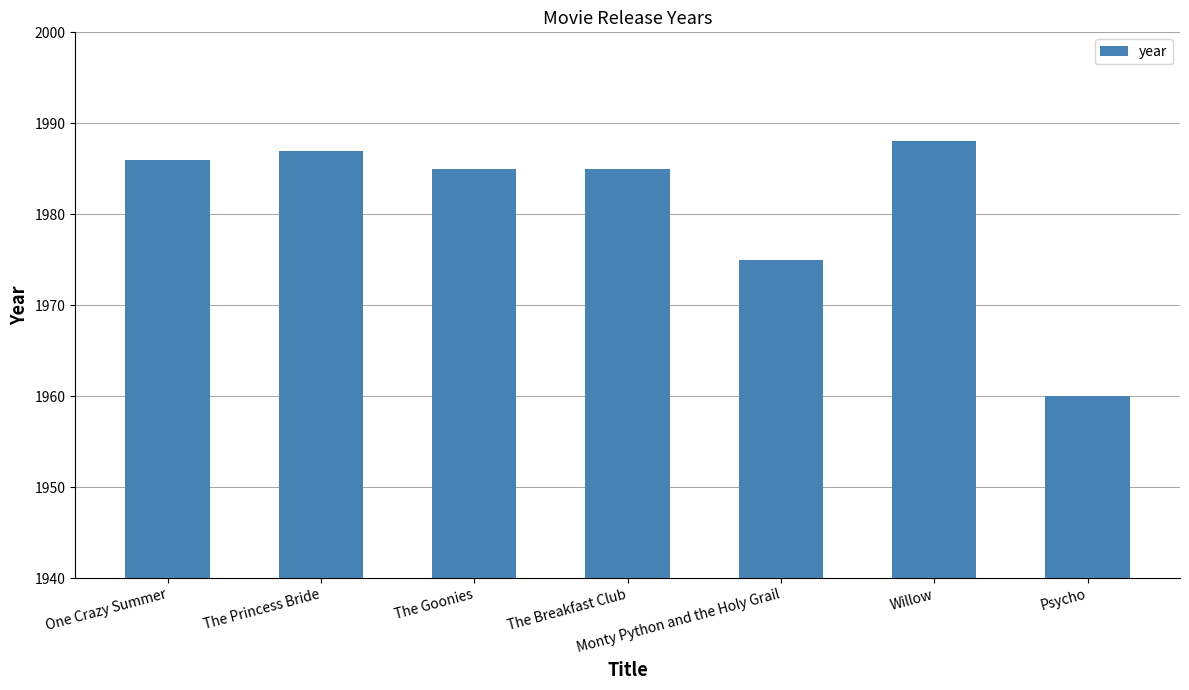

Count the number of data series in this chart.

1